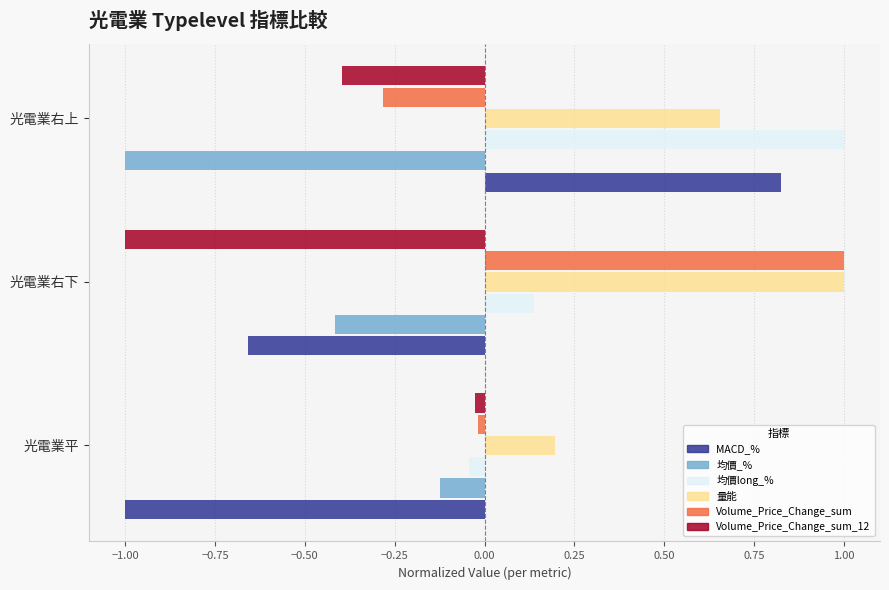

At which category is the sum across all series the highest?

光電業右上